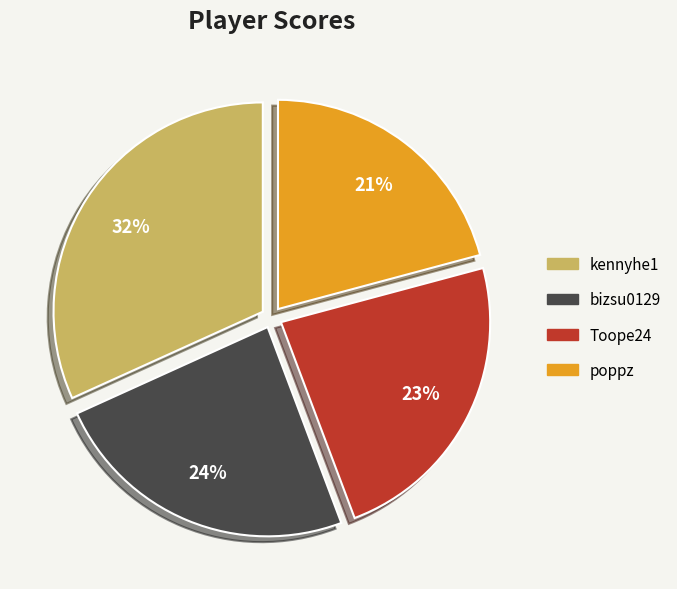

Is the sum of bizsu0129 and Toope24 greater than half?

No